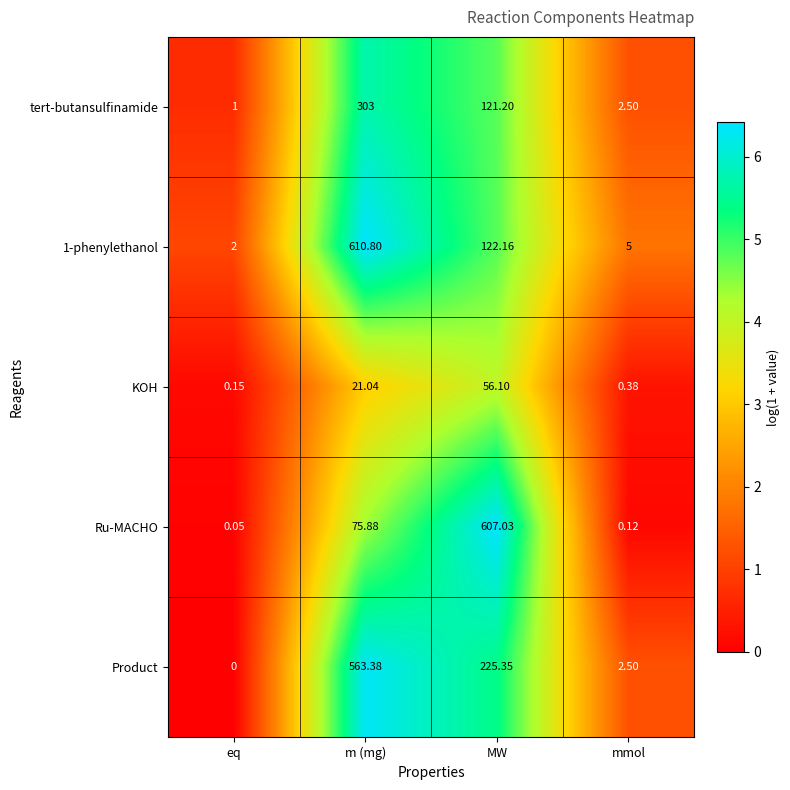

Which label corresponds to the smallest value in the chart?

eq